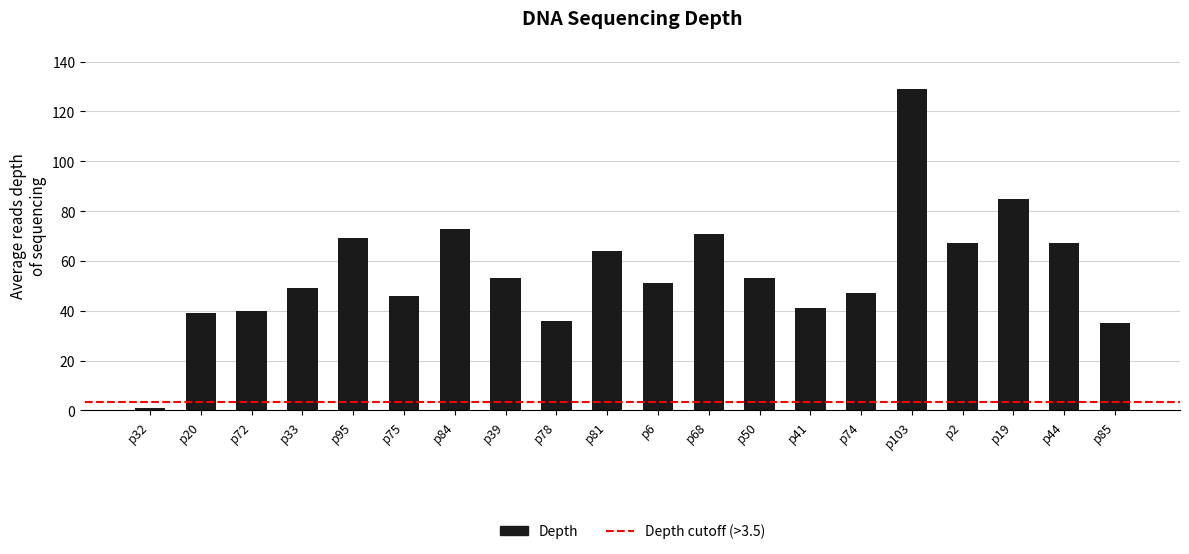

Is it true that the value at p41 is 70?

False